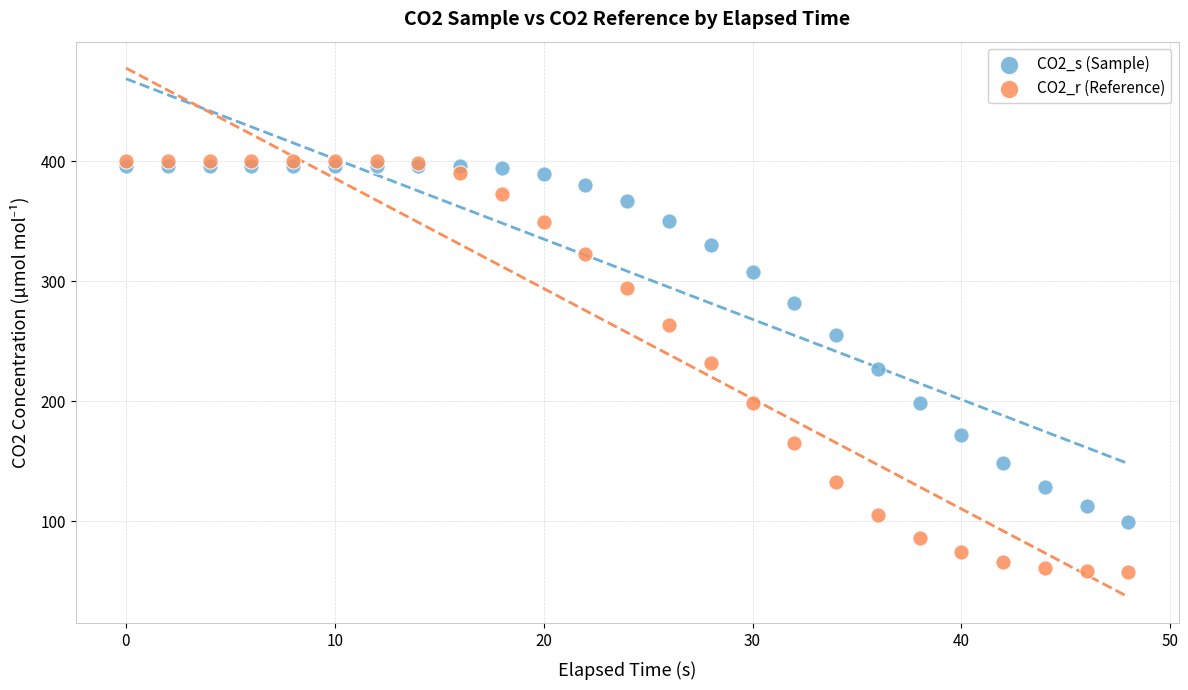

What are all the series names shown in the legend?

CO2_s (Sample), CO2_r (Reference)